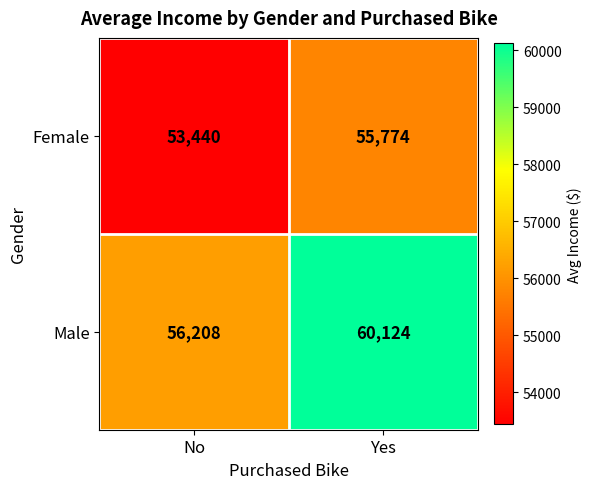

Reading right to left, list all the values displayed in this chart.

Female: 55774	53440
Male: 60124	56208